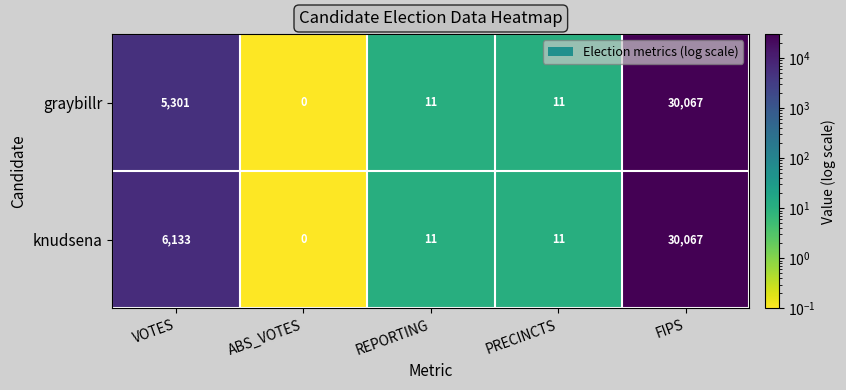

What is the total value across all series at VOTES?

11434